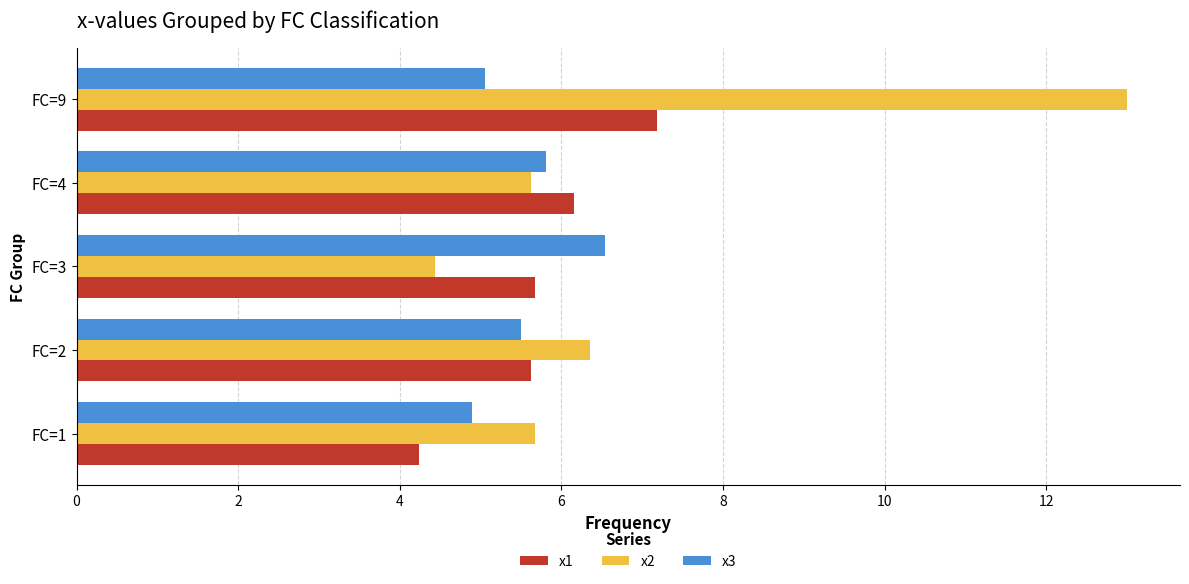

True or false: x3 has a value of 4.9 at FC=1.

True